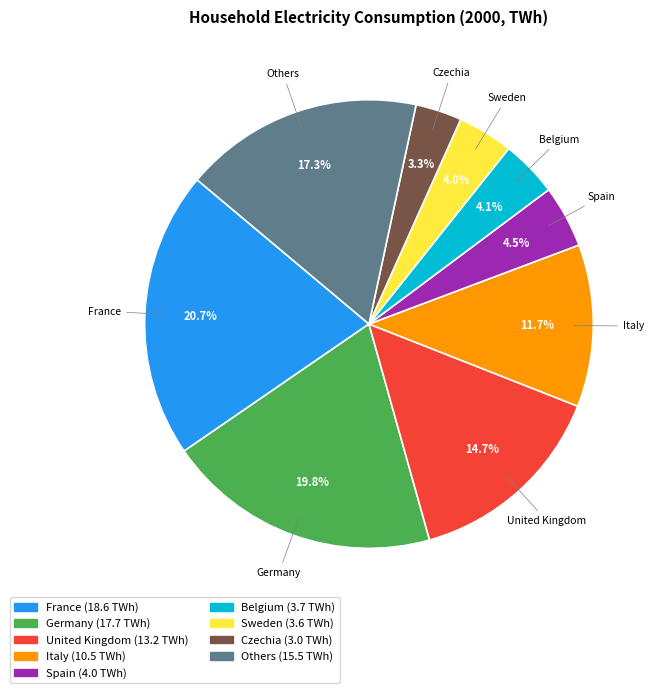

Count the number of slices in the pie.

9